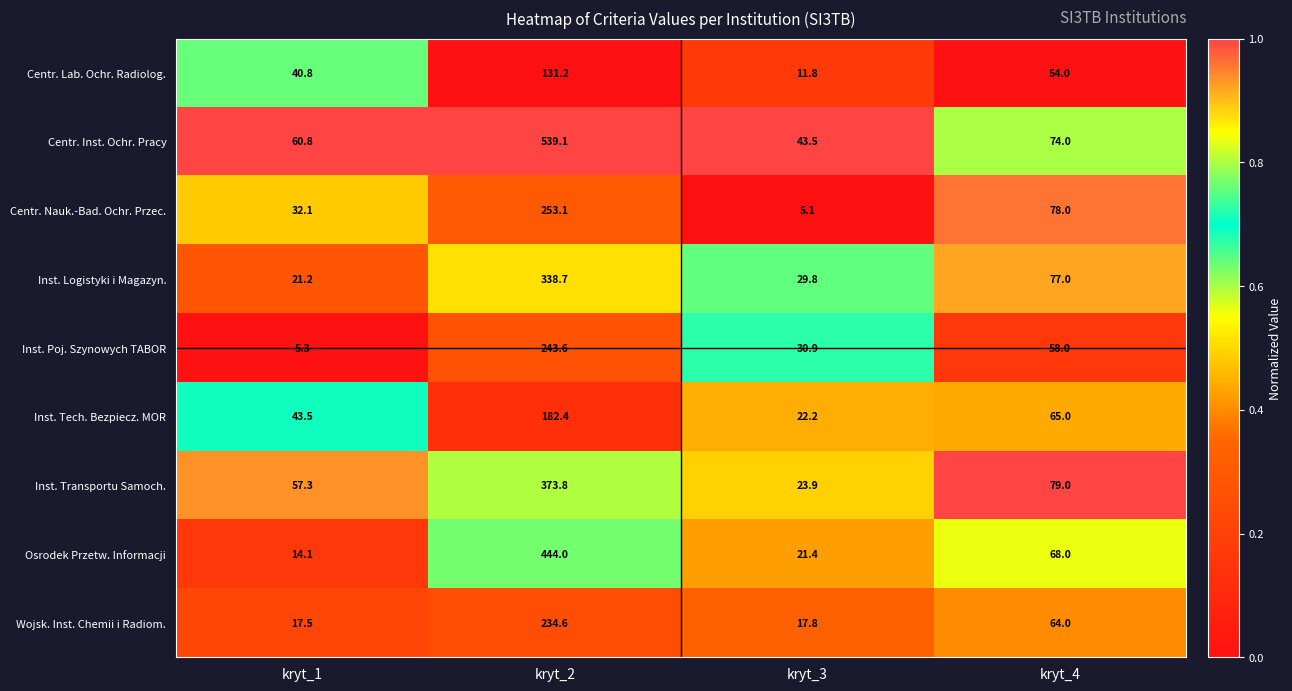

Which category has the lowest value in the Wojsk. Inst. Chemii i Radiom. series?

kryt_1